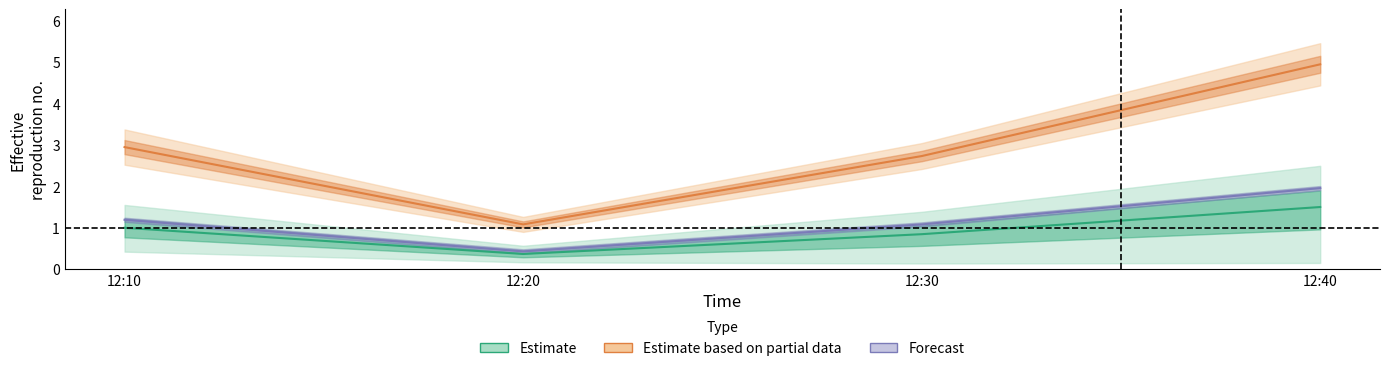

Count the number of data series in this chart.

3